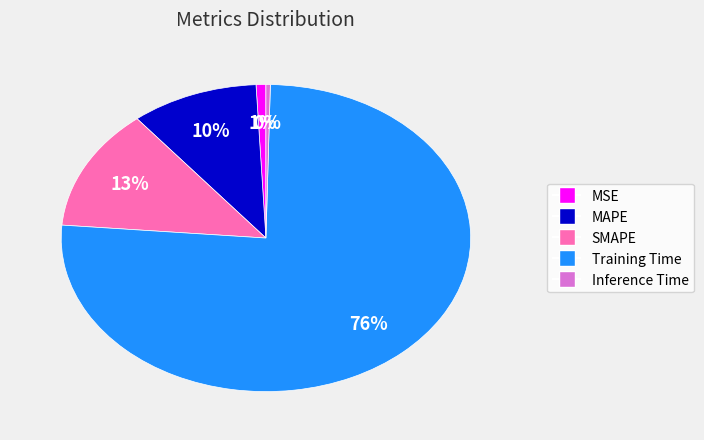

Is Training Time the majority of the pie?

Yes